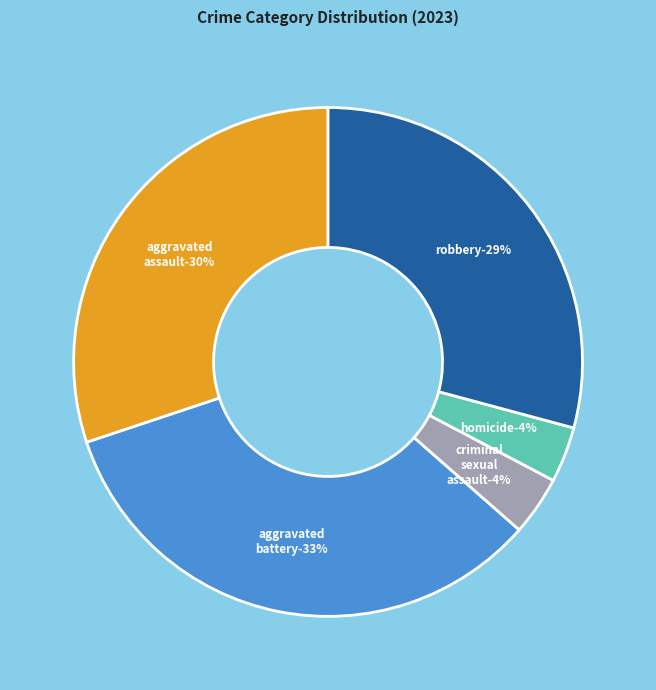

What is the largest slice in the pie chart?

Aggravated Battery